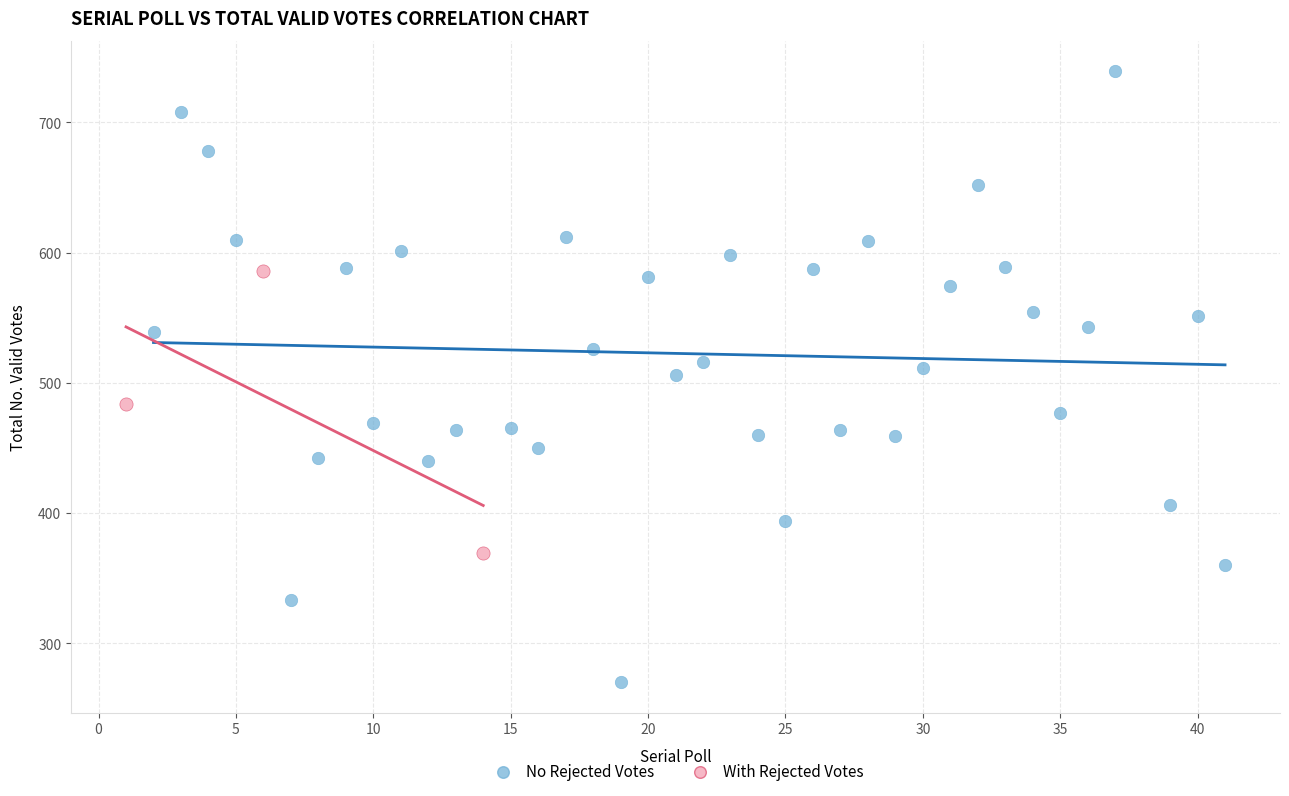

Which series has the largest Y range (max minus min)?

No Rejected Votes